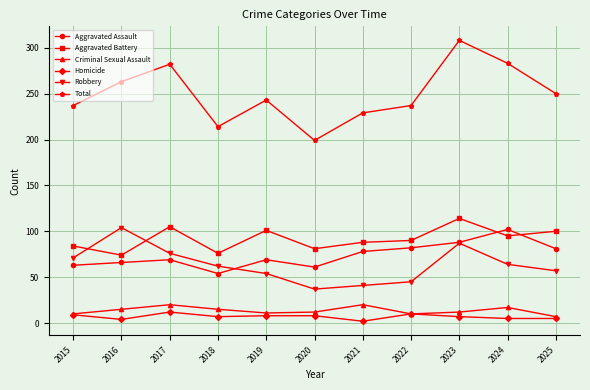

Which series has the widest spread of values?

Total